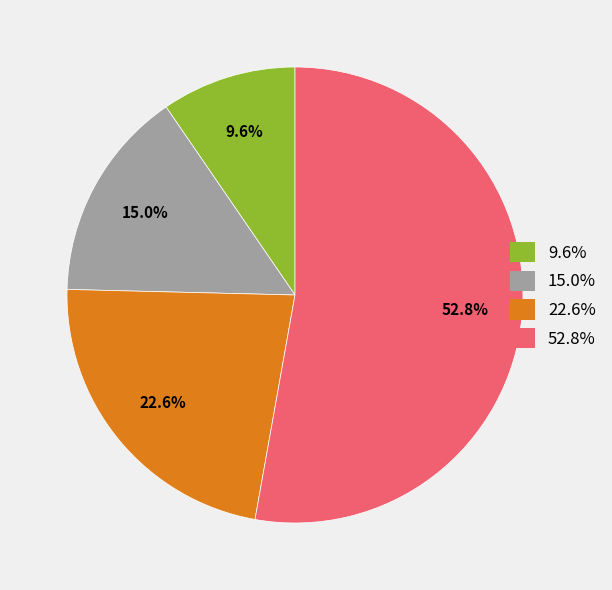

Is there any slice that represents more than half of the pie?

Yes